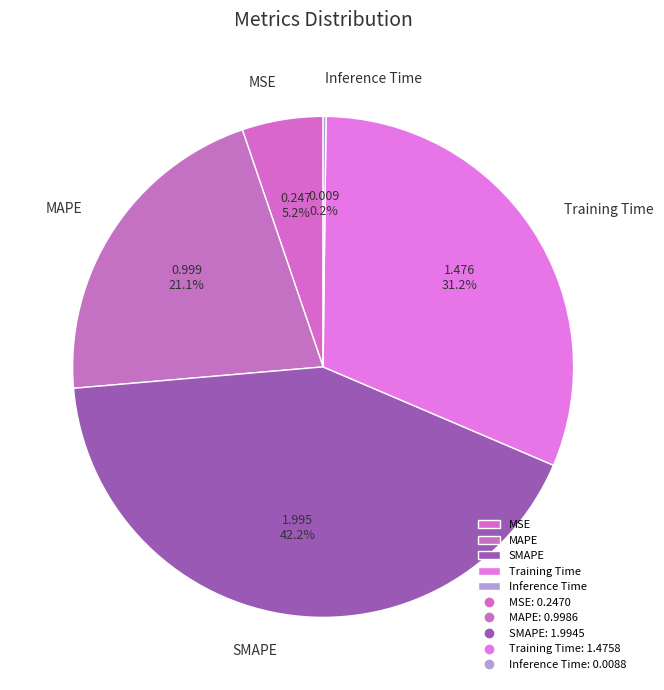

Which has a higher value, MAPE or Training Time?

Training Time